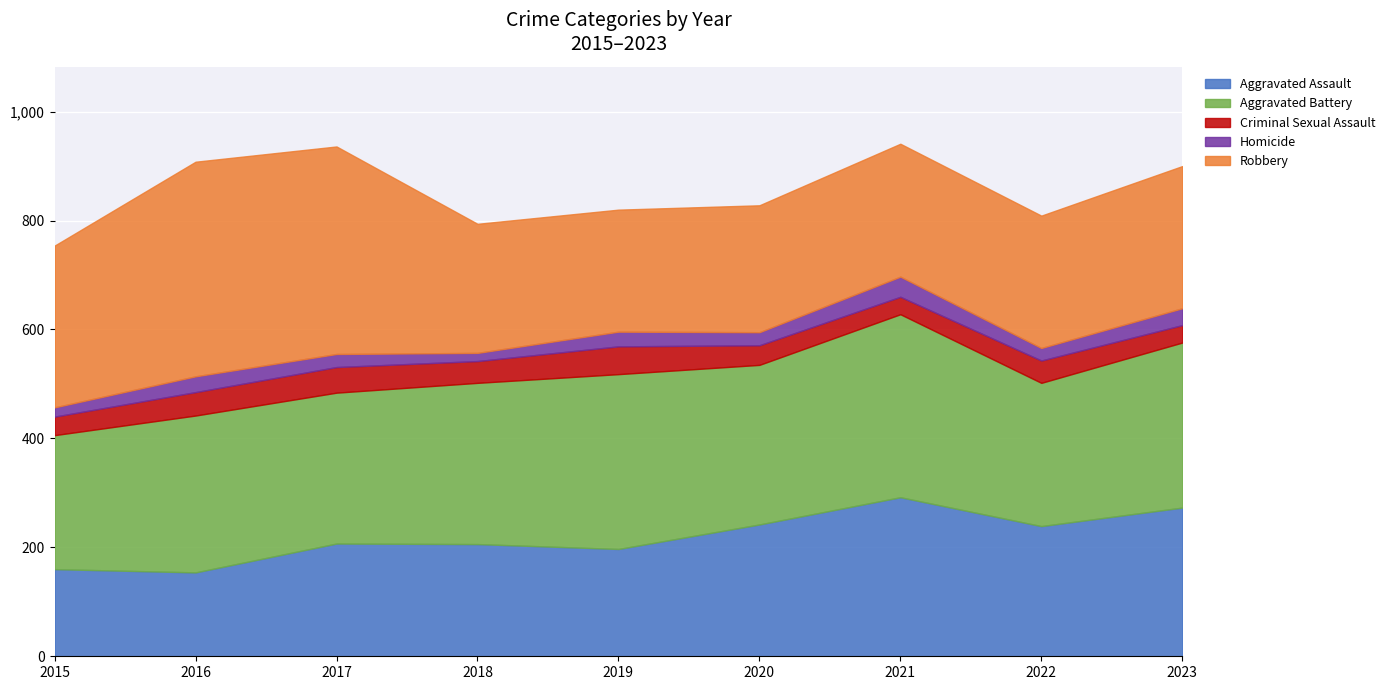

True or false: Homicide has a value of 24 at 2017.

True